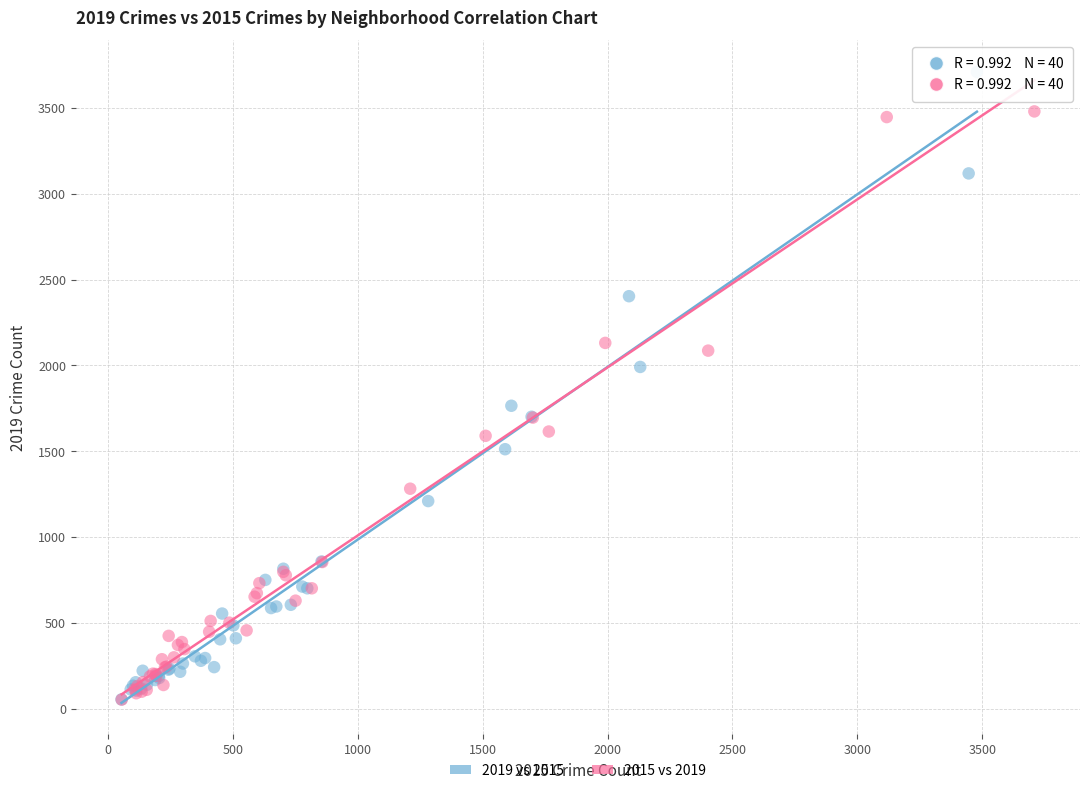

Which series has the largest Y range (max minus min)?

2019 vs 2015